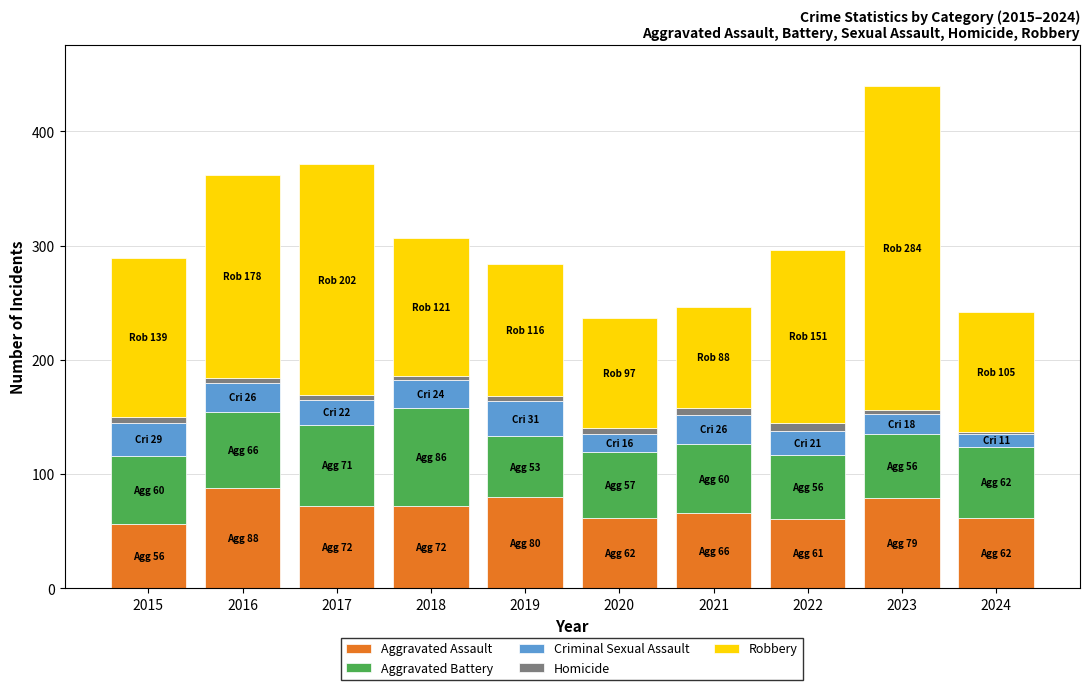

How many bars are there in total?

10